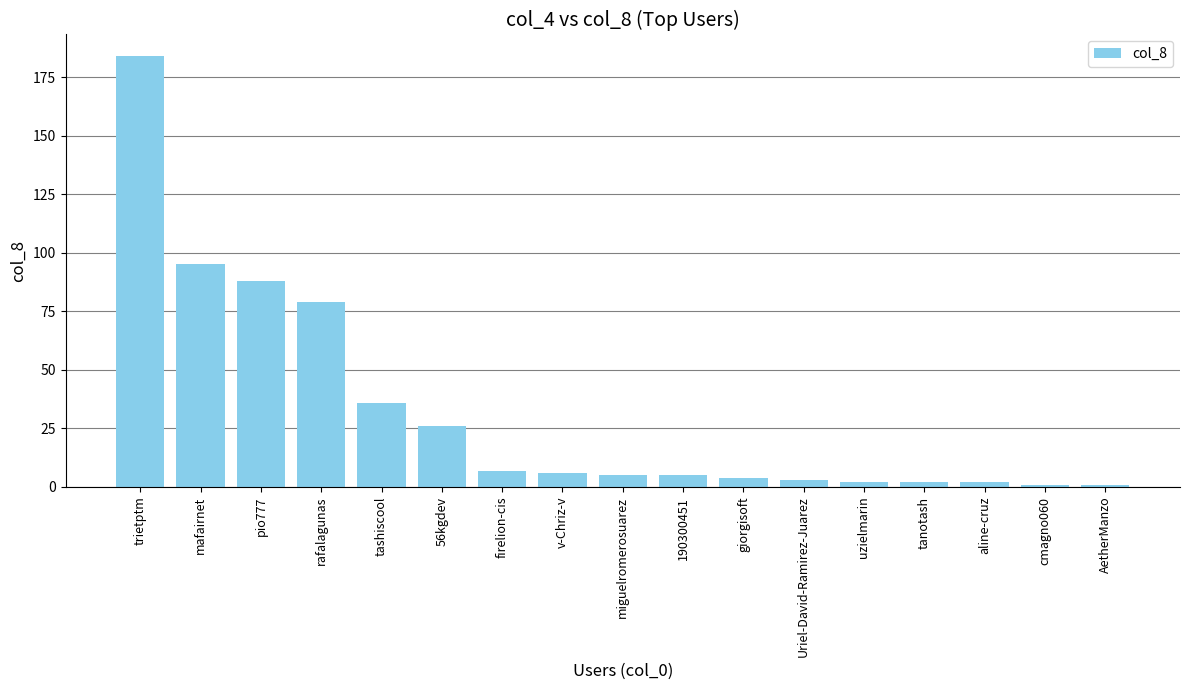

What is the approximate value at 190300451?

5